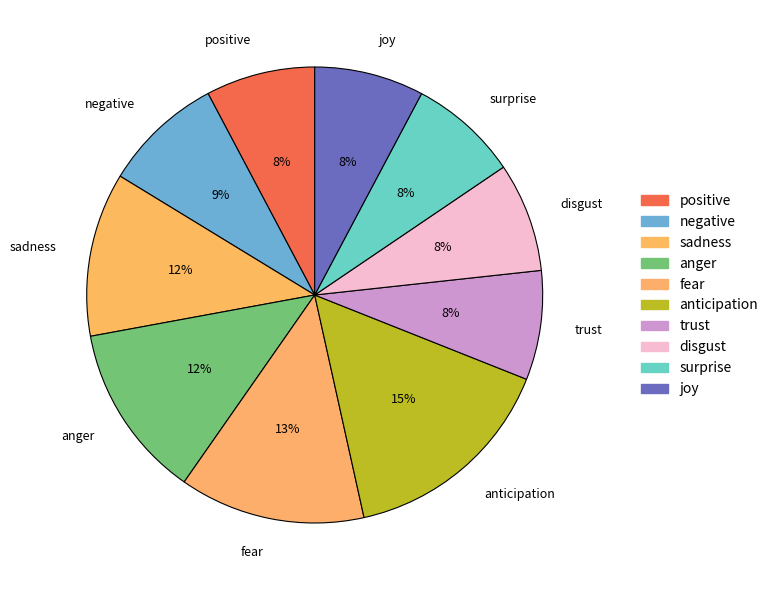

Count the number of slices in the pie.

10